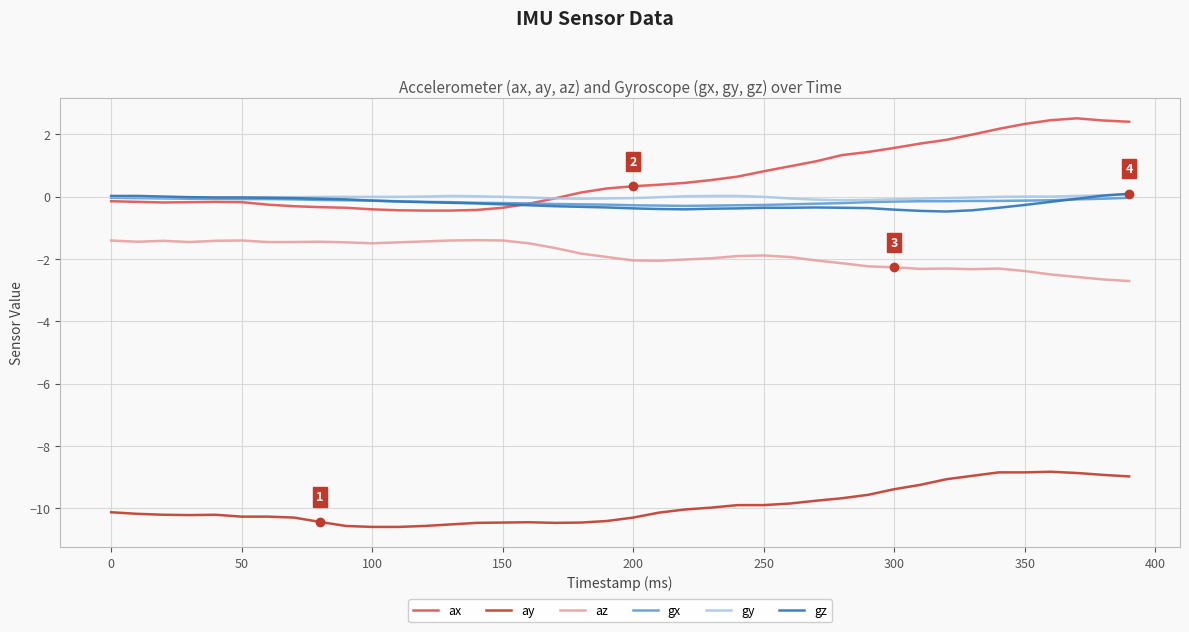

Which series has the largest total across all categories?

ax